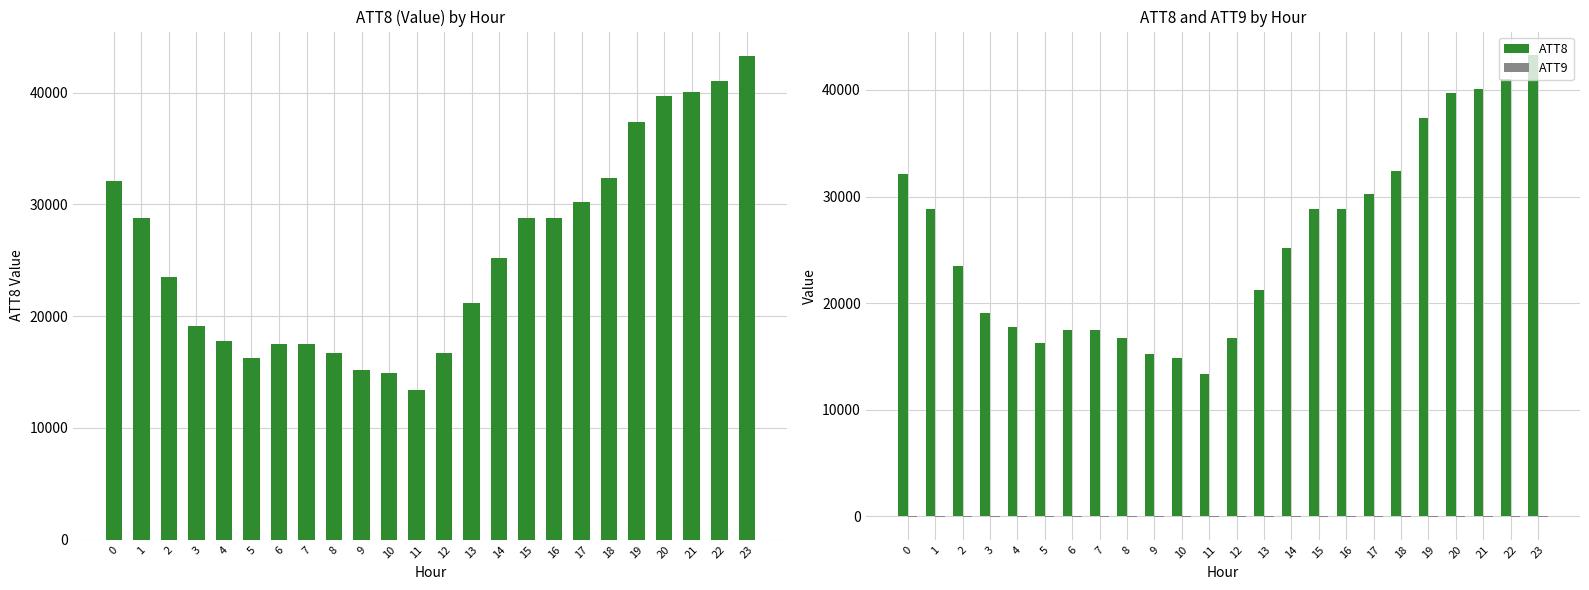

What is the value of the ATT8 bar at the 21st from the left?

39700